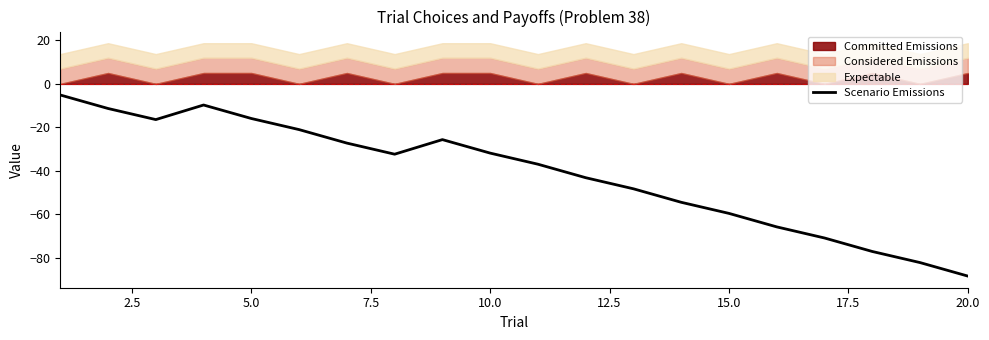

True or false: Scenario Emissions has a value of -15.9 at 5.0.

True